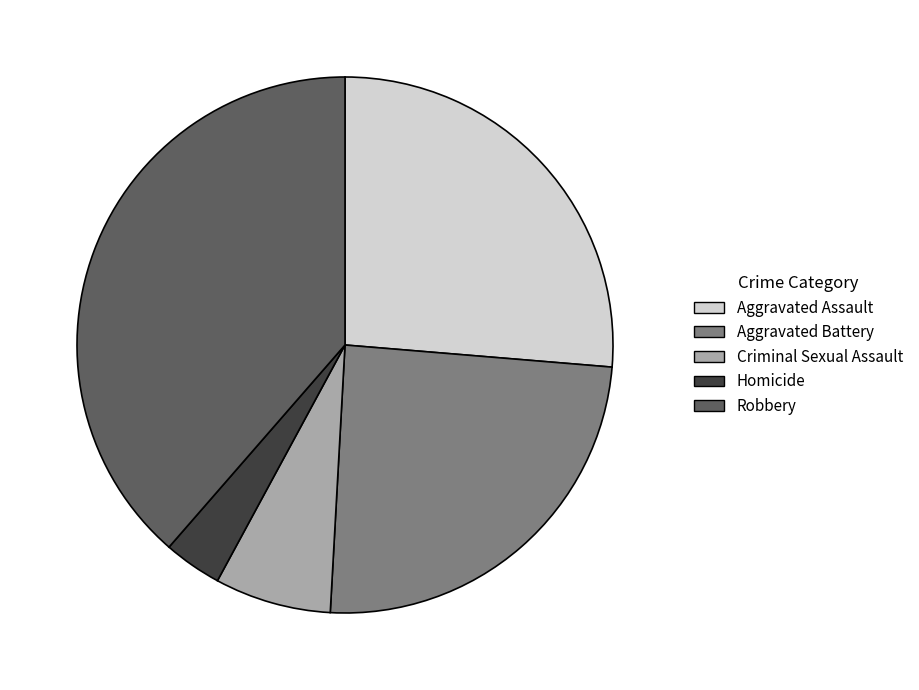

Is it true that Aggravated Assault is 26% of the pie?

True